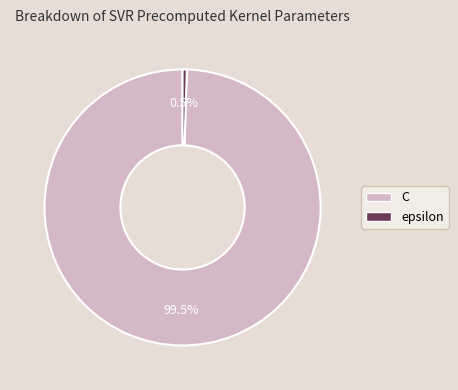

Is C the majority of the pie?

Yes